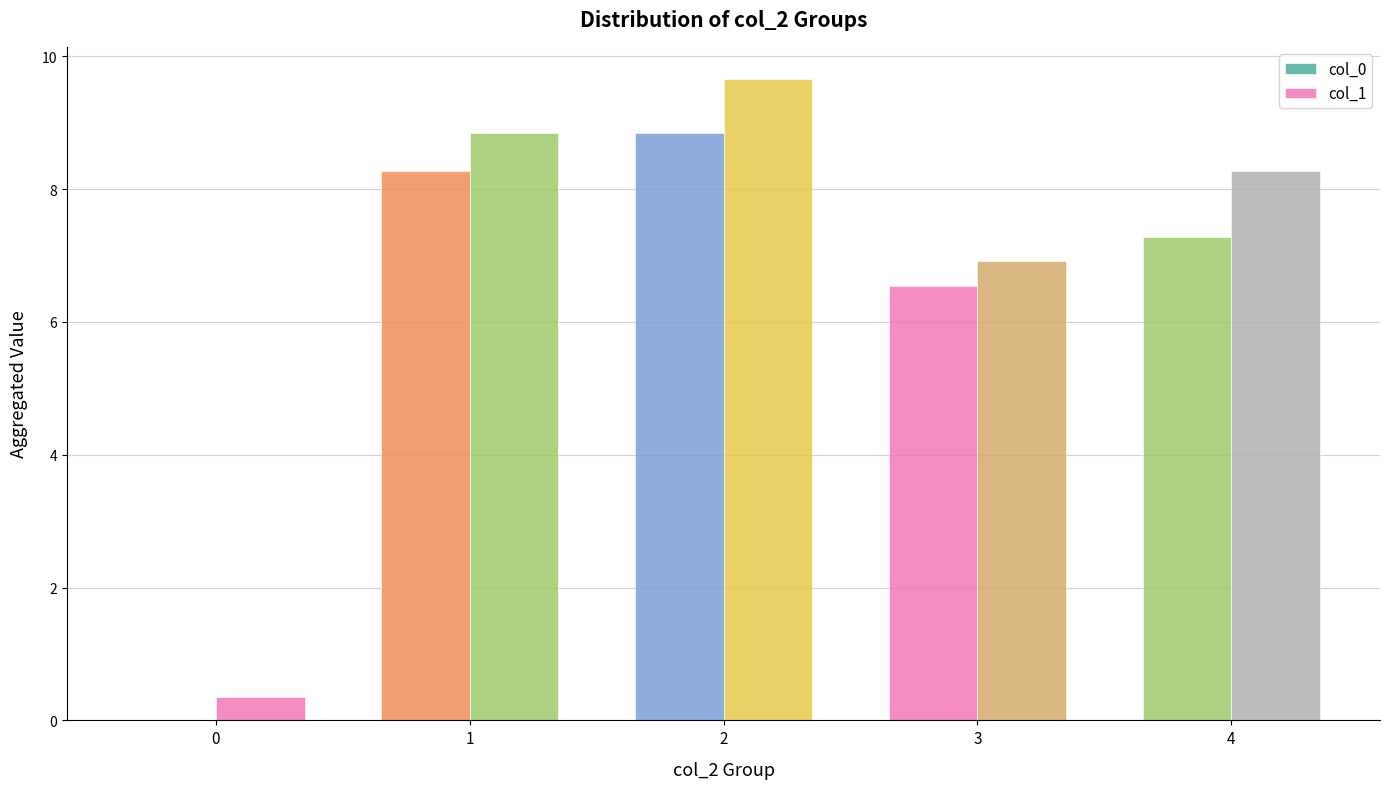

Reading right to left, extract all data points from this chart.

col_0: 7.3	6.5	8.8	8.3	0.0
col_1: 8.3	6.9	9.7	8.8	0.4